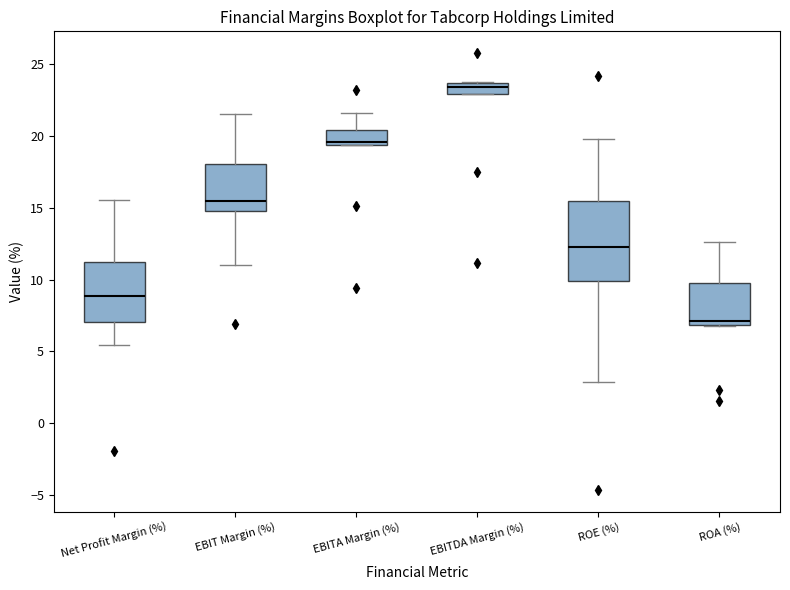

Comparing the boxes themselves (not the whiskers), which one is the tallest?

ROE (%)